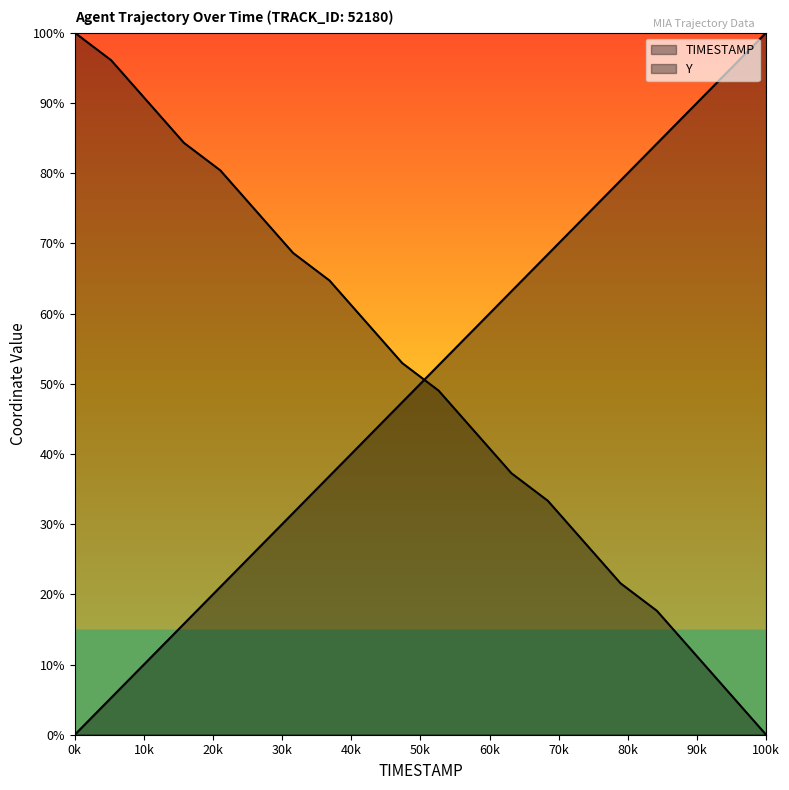

What position from the left is 88.7?

8